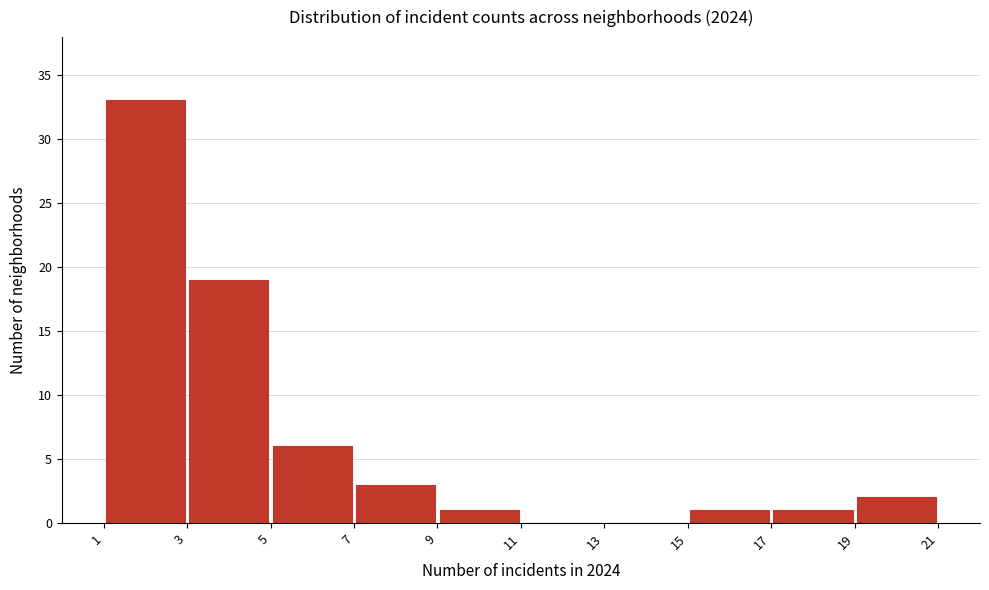

How tall is the bar that spans 5 to 7 on the x-axis? The values are not printed on the chart, so give them approximately, as read against the axis.

6